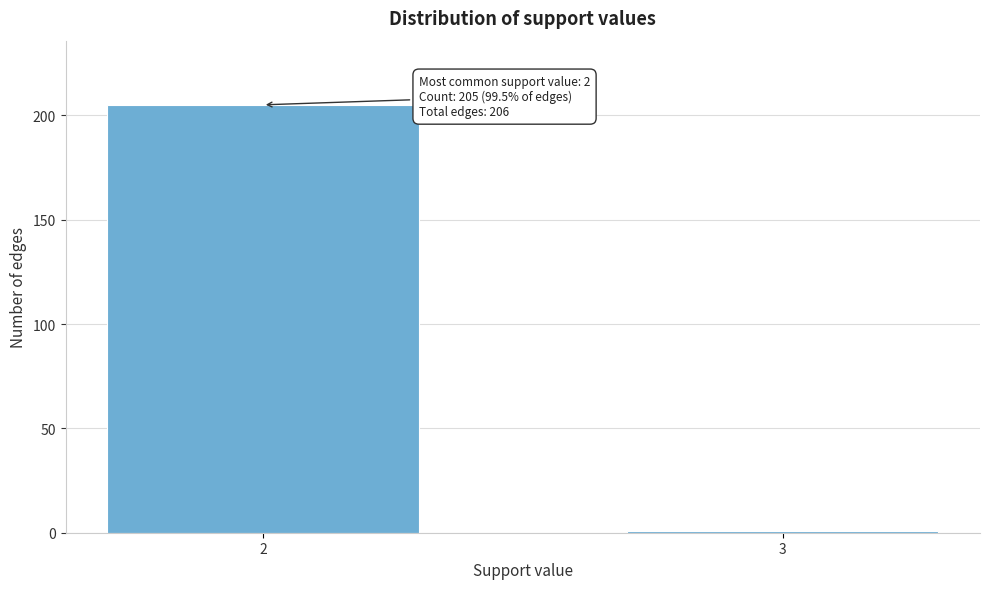

Reading left to right, what are all the values shown in this chart?

205	1